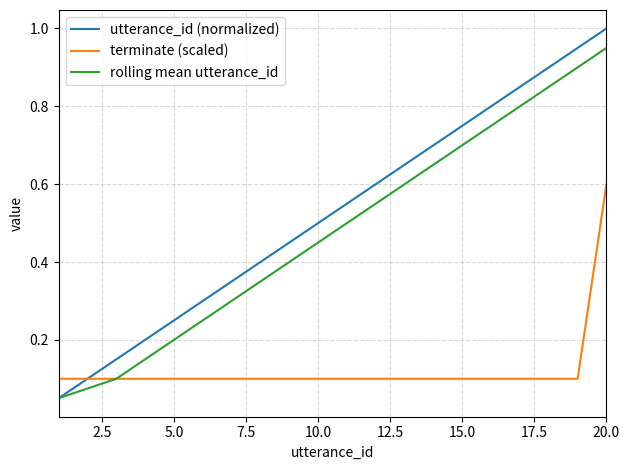

Count the number of categories in the chart.

20